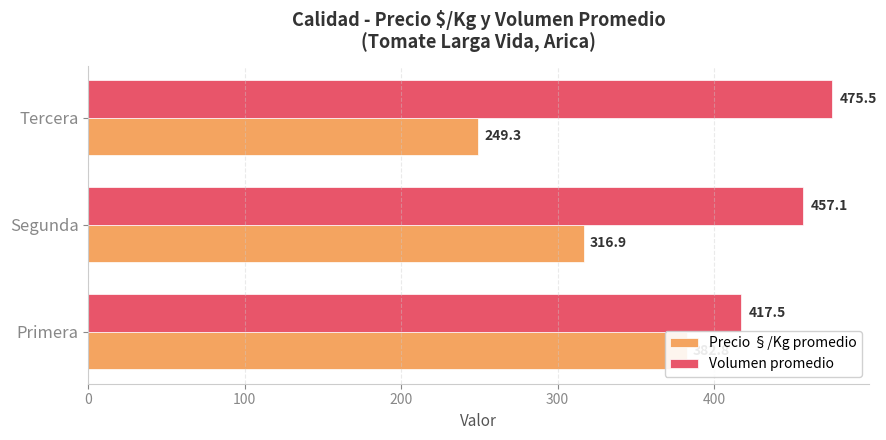

List the series in order of their overall mean, lowest first.

Precio §/Kg promedio, Volumen promedio